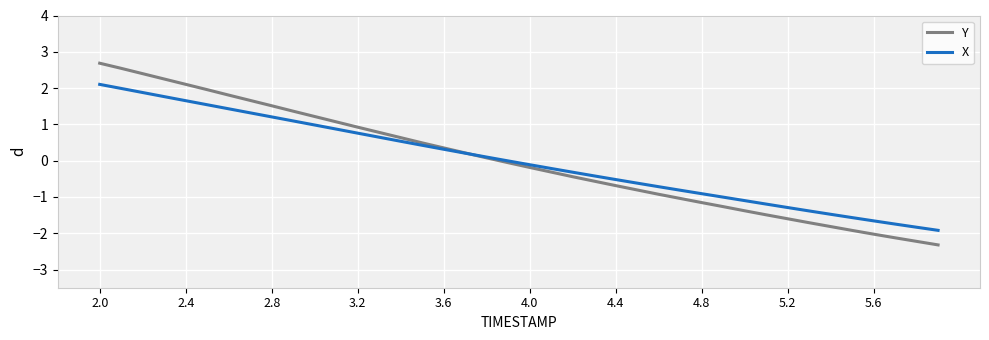

Which series has the widest spread of values?

Y